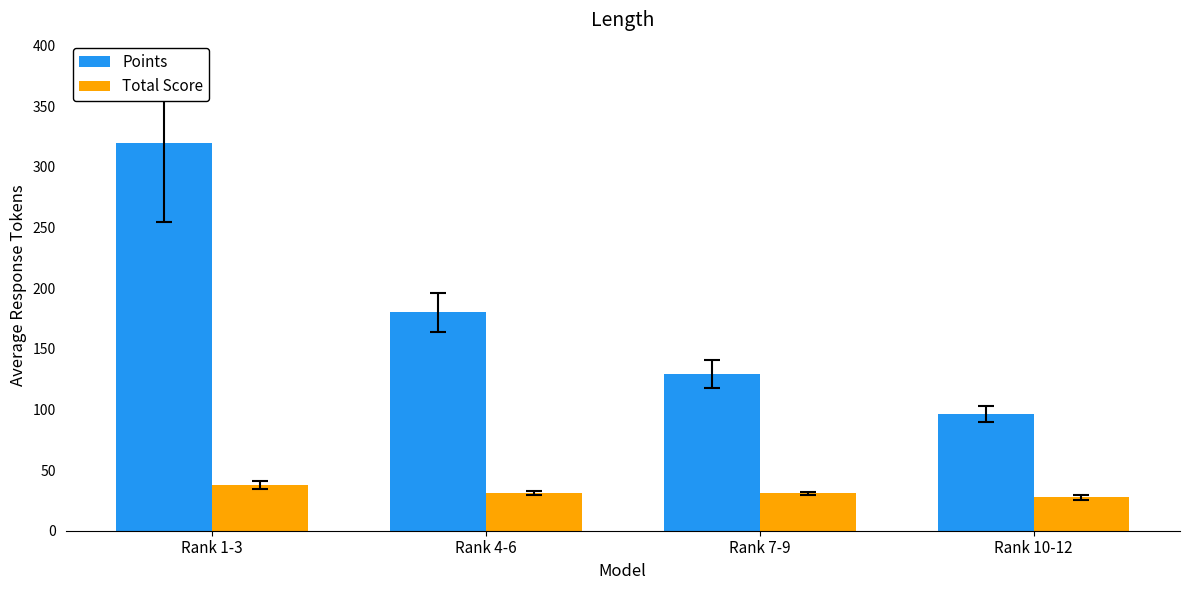

Where is Points nearest to the value 208?

Rank 4-6